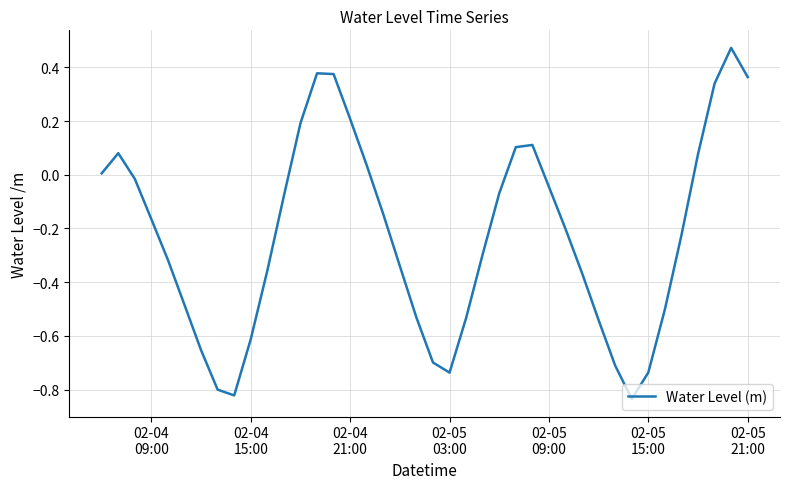

What is the difference between the maximum and minimum values?

1.3